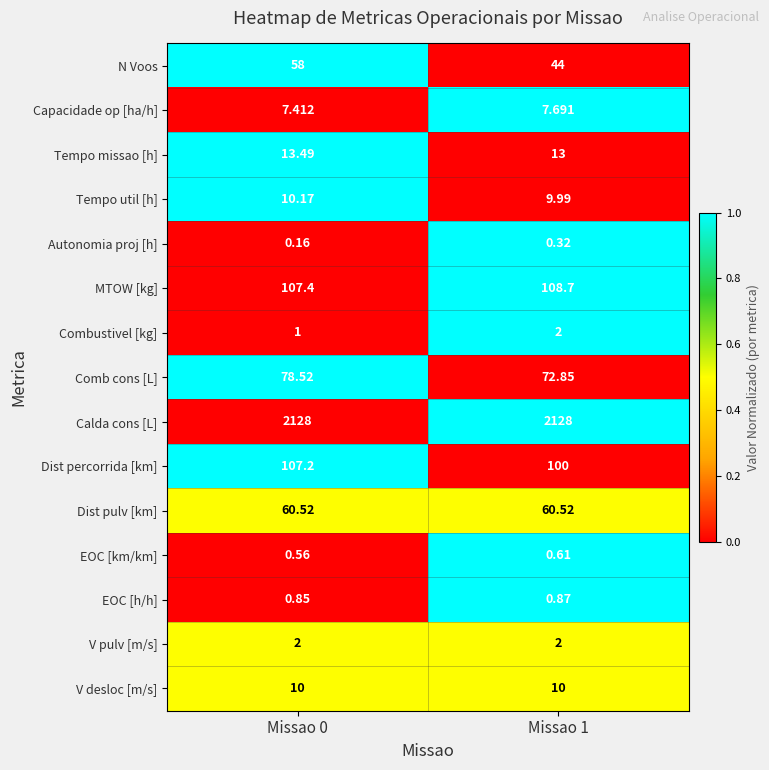

Is the value of Tempo util [h] at Missao 1 greater than the value of Comb cons [L] at Missao 0?

No